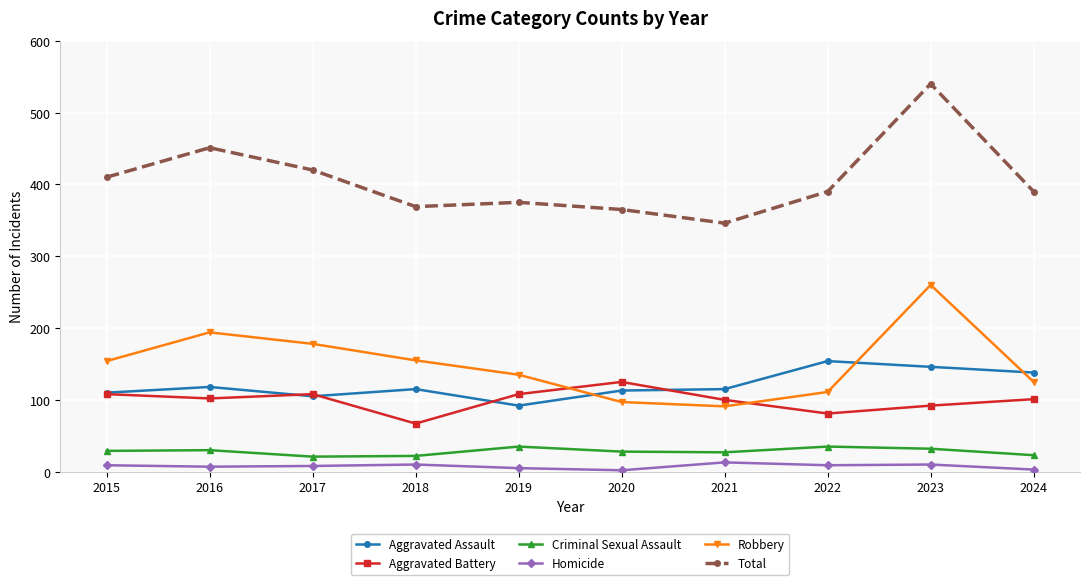

True or false: Homicide has more than 0 points higher than both neighbors.

True